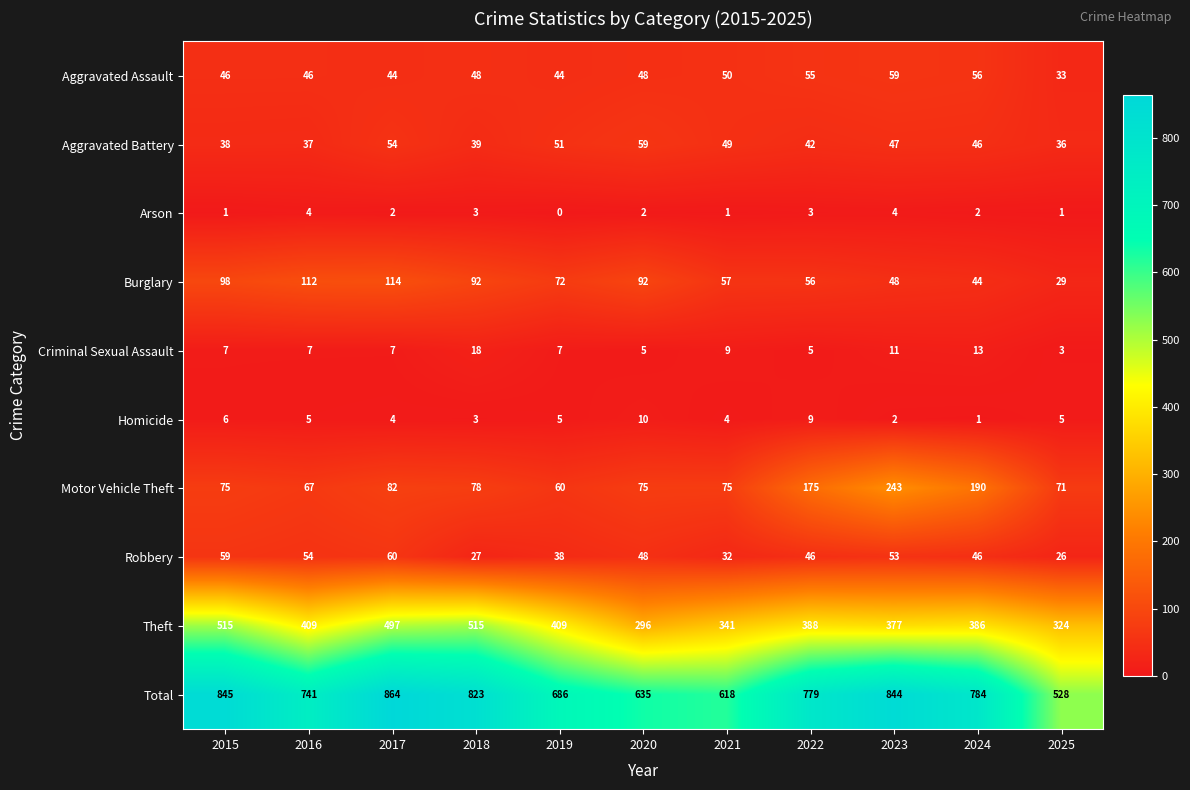

Which series changed the most between 2024 and 2025?

Total